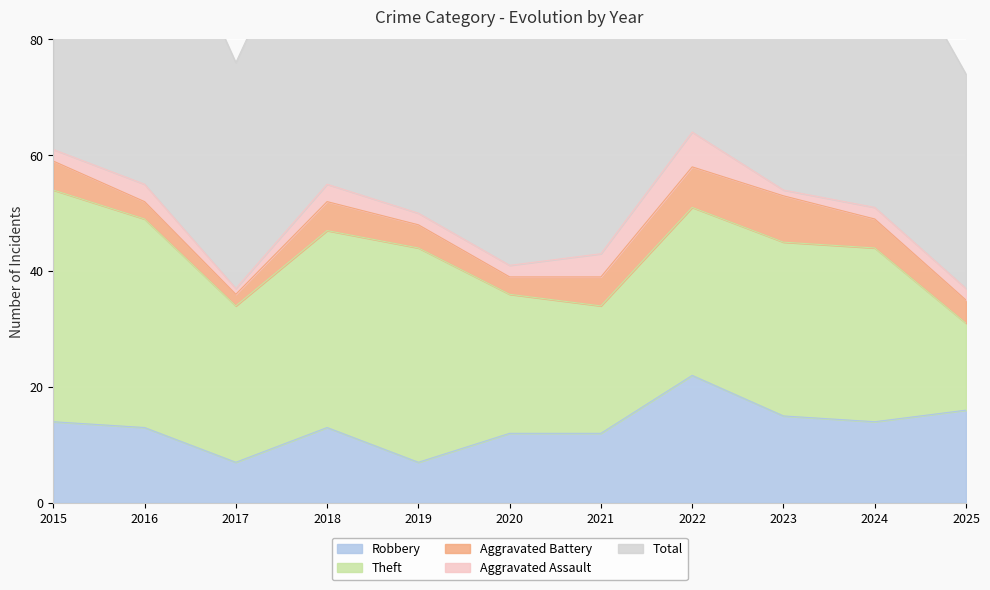

List the series in order of their peak value, lowest first.

Aggravated Assault, Aggravated Battery, Robbery, Theft, Total